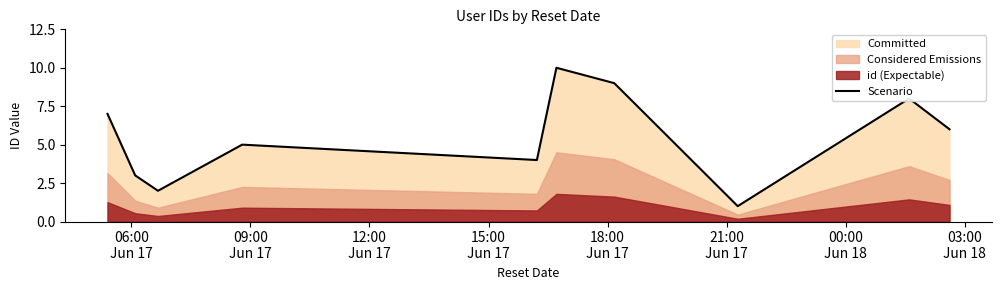

What is the greatest value displayed?

10